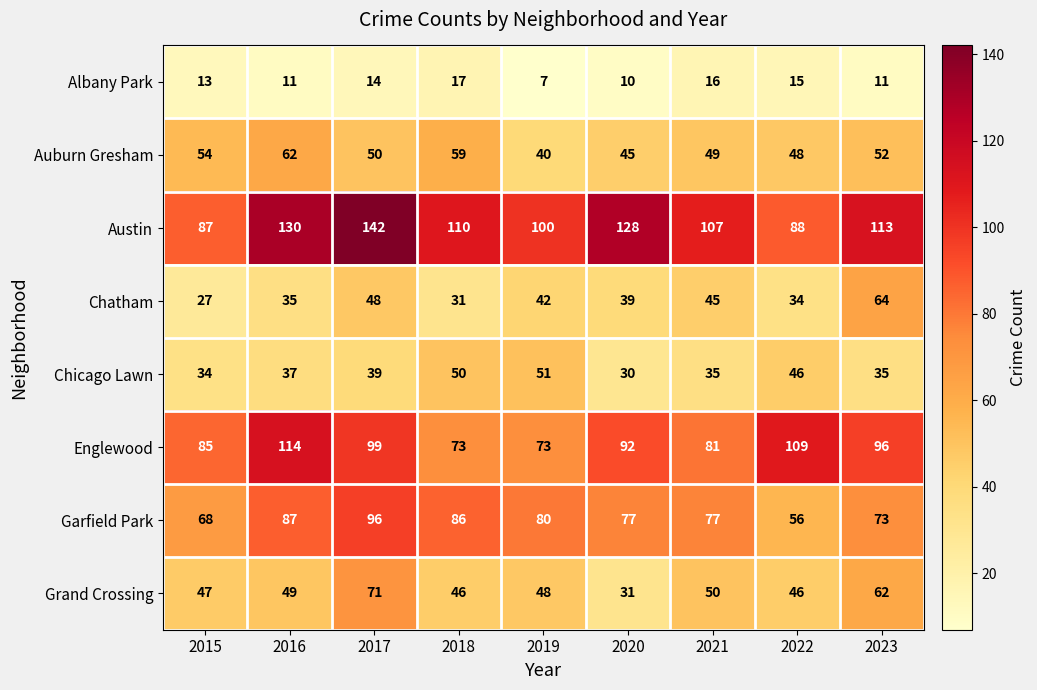

What is the maximum value shown in the chart?

142